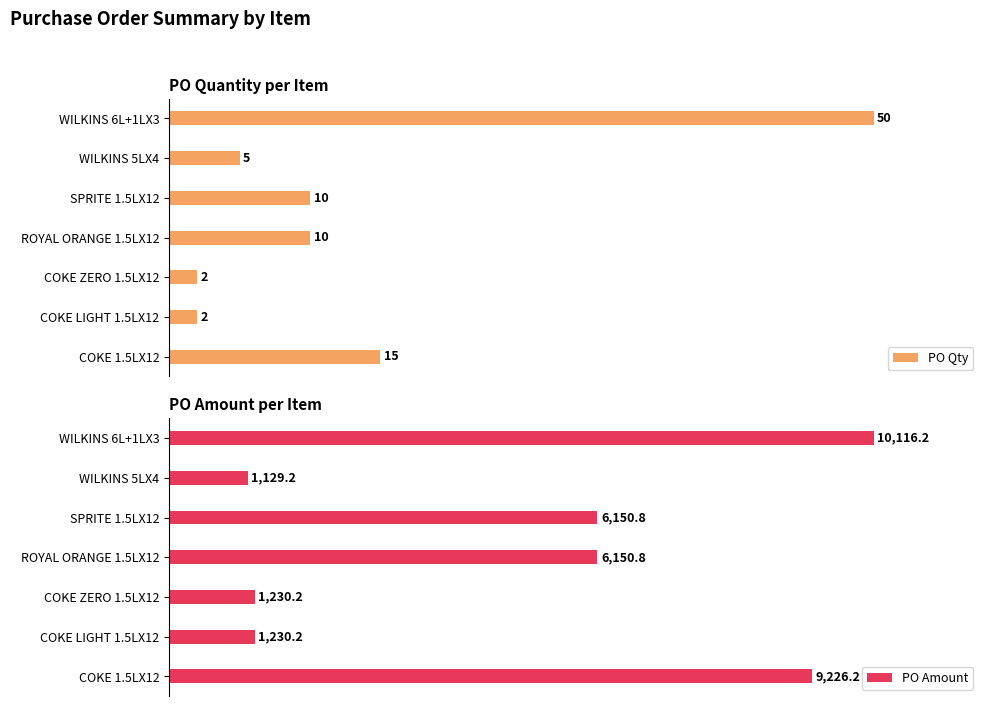

What are all the series names shown in the legend?

PO Qty, PO Amount